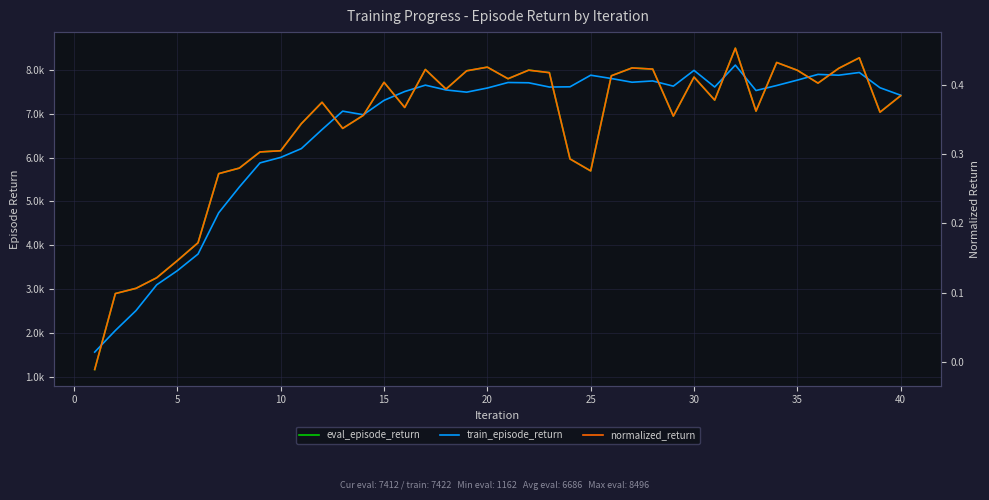

Where is eval_episode_return nearest to the value 4829?

20